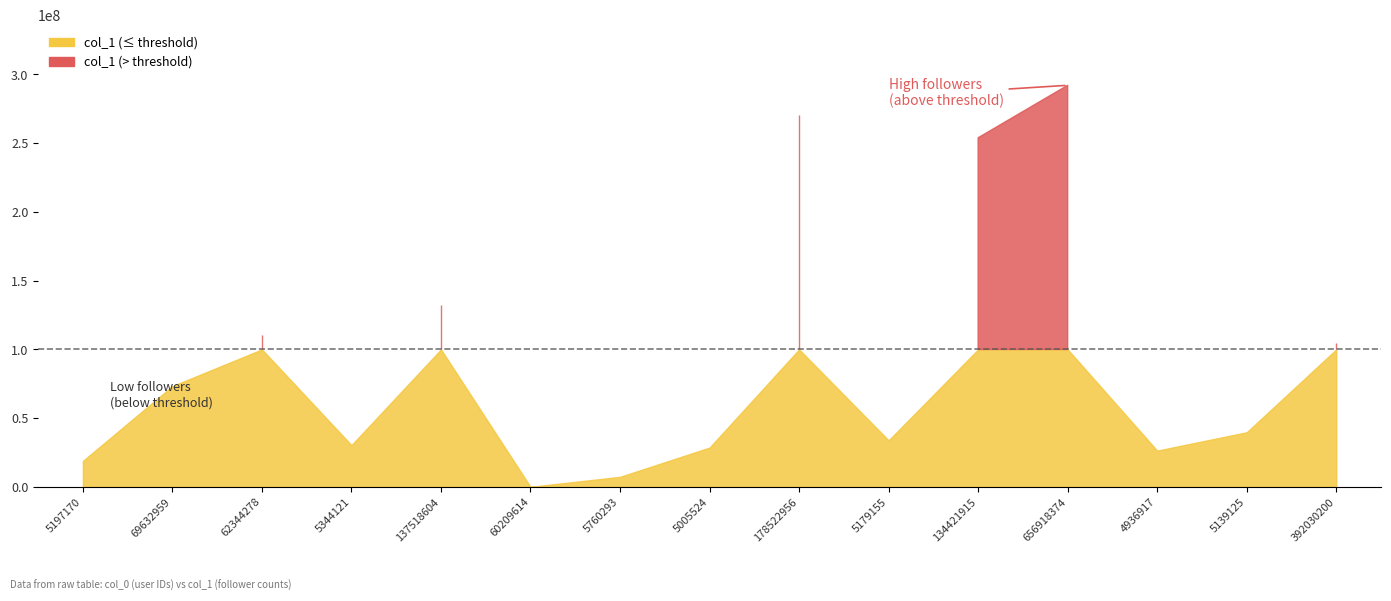

What is the greatest value displayed?

292109681